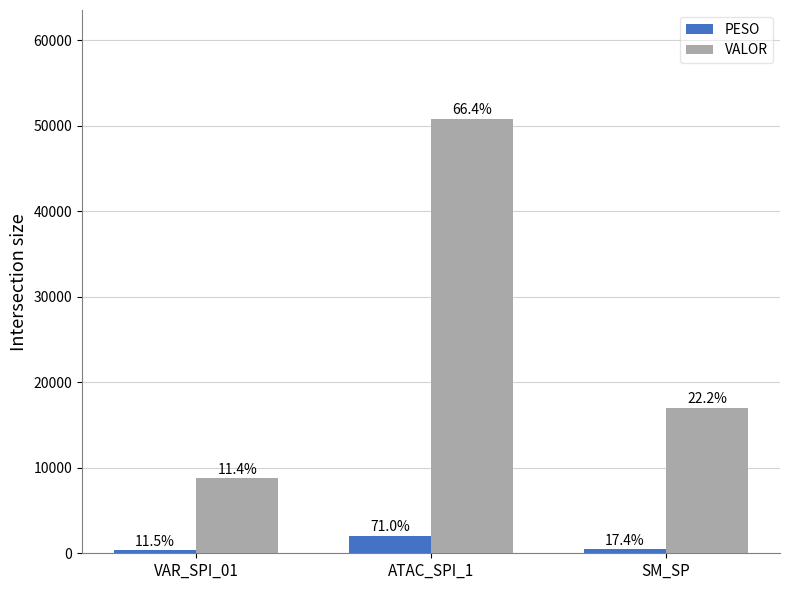

Does the chart contain any negative values?

No